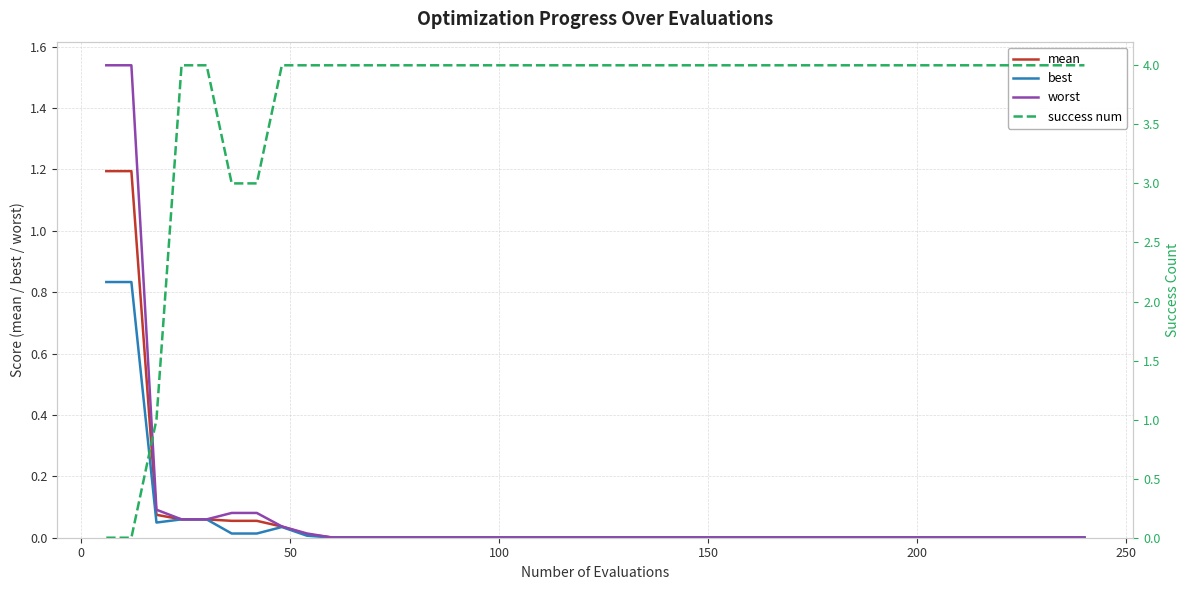

True or false: mean and best intersect in this chart.

False